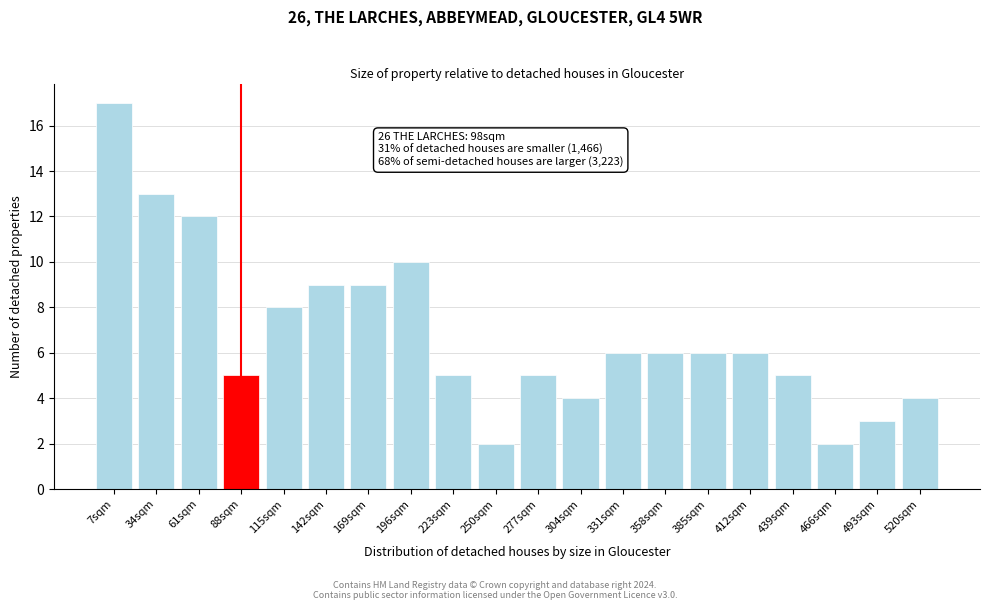

Reading left to right, transcribe all the data shown in this chart.

17	13	12	5	8	9	9	10	5	2	5	4	6	6	6	6	5	2	3	4